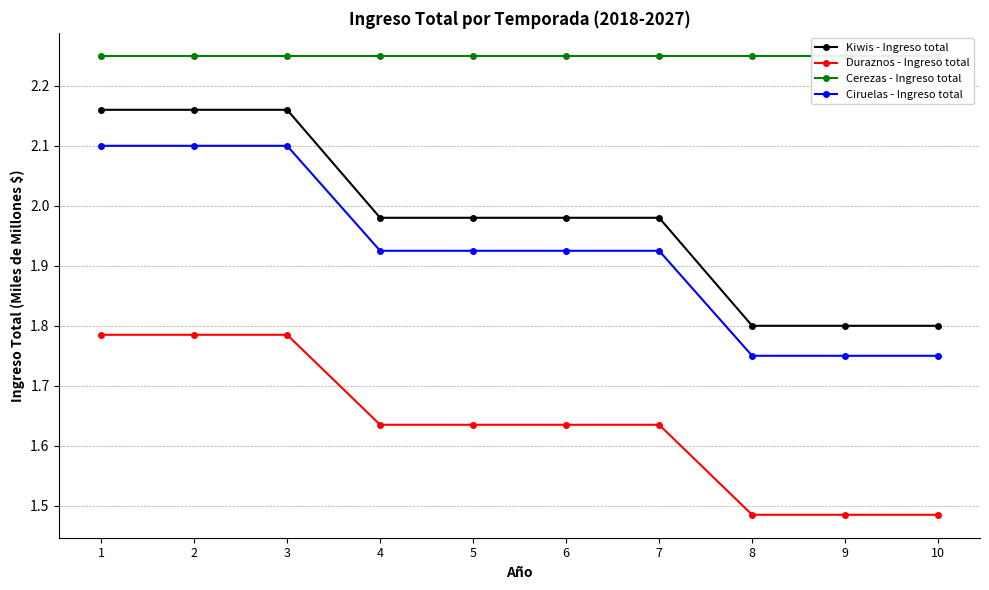

How many lines are shown in the chart?

4